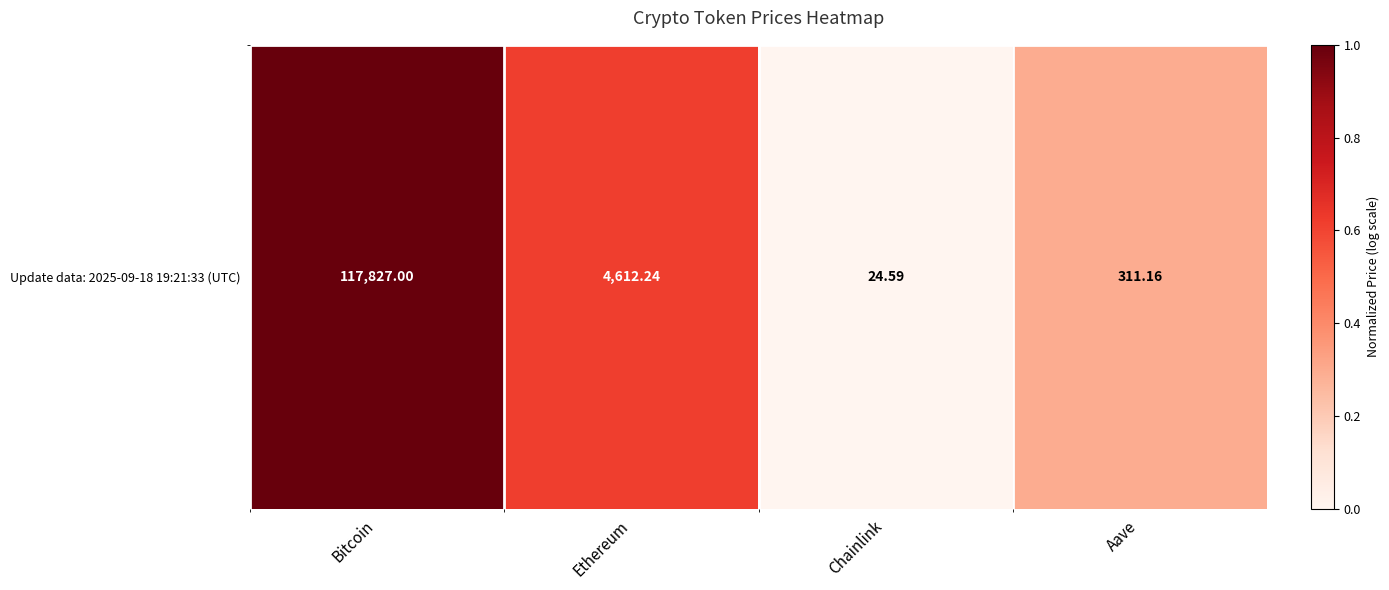

What is the sum of the values at Bitcoin and Chainlink?

1.0